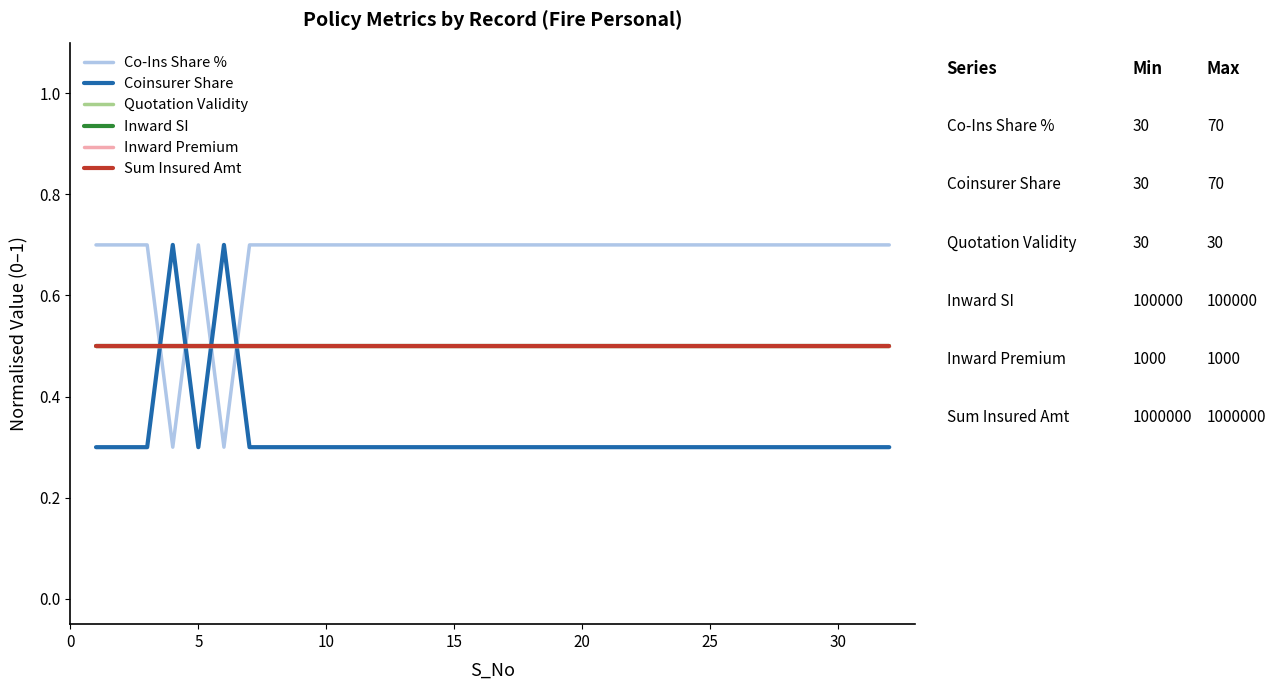

Does the chart have visible grid lines?

No